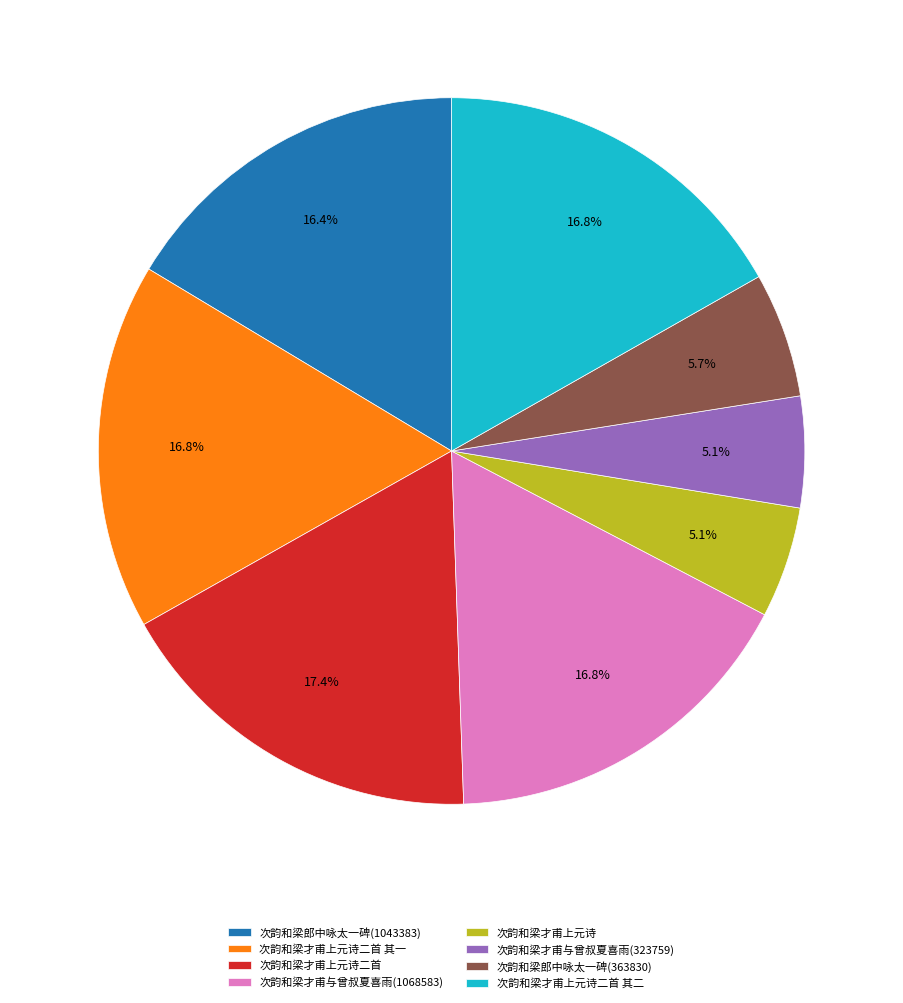

To the nearest percent, what percentage of the pie is 次韵和梁才甫与曾叔夏喜雨(1068583)?

17%